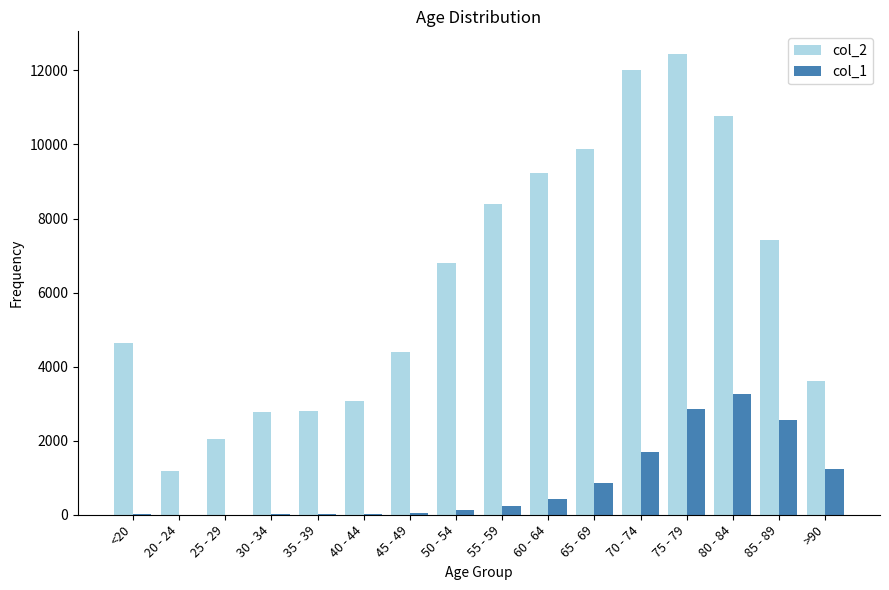

What are all the series names shown in the legend?

col_2, col_1